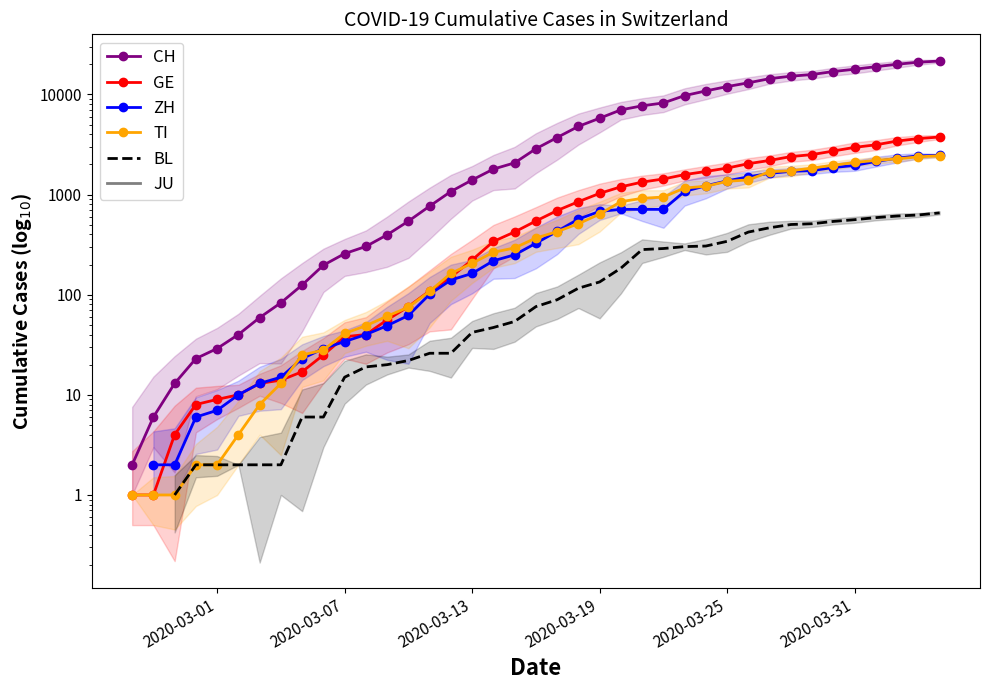

Is this an area chart (filled region under the line)?

No